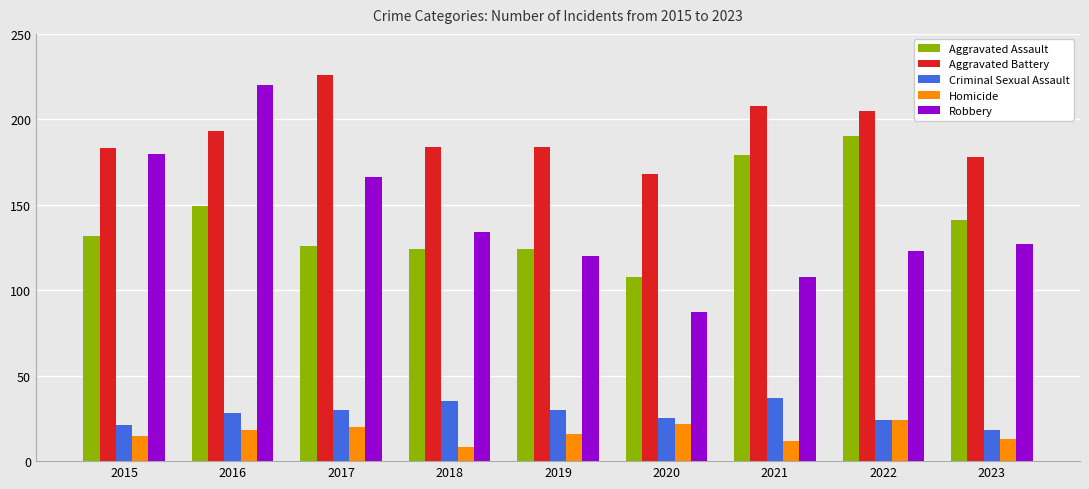

What is the difference between the maximum and second lowest values in the Aggravated Assault series?

66